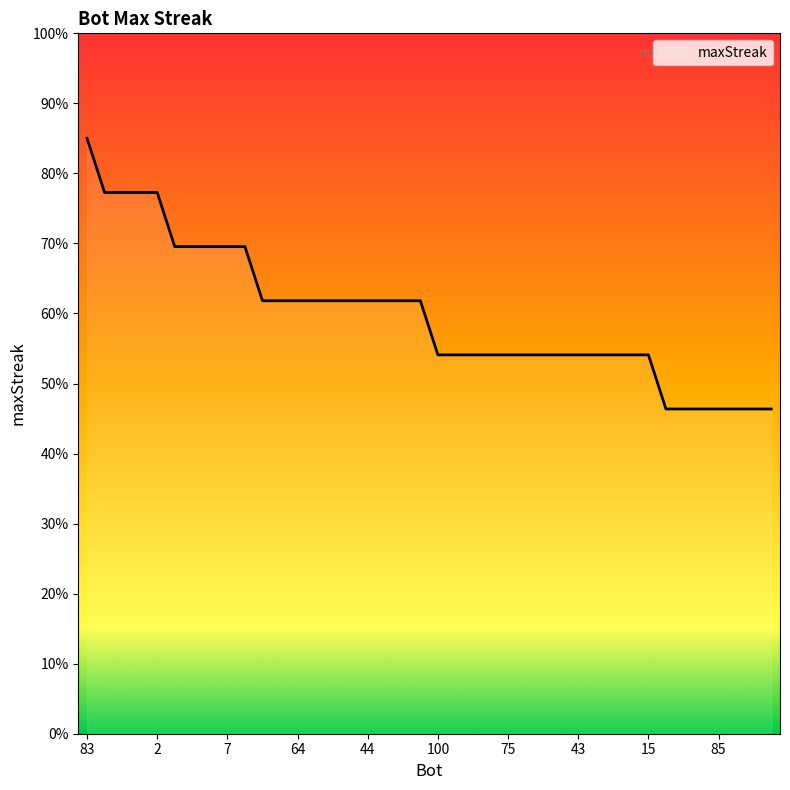

What is the minimum value shown in the chart?

46.4